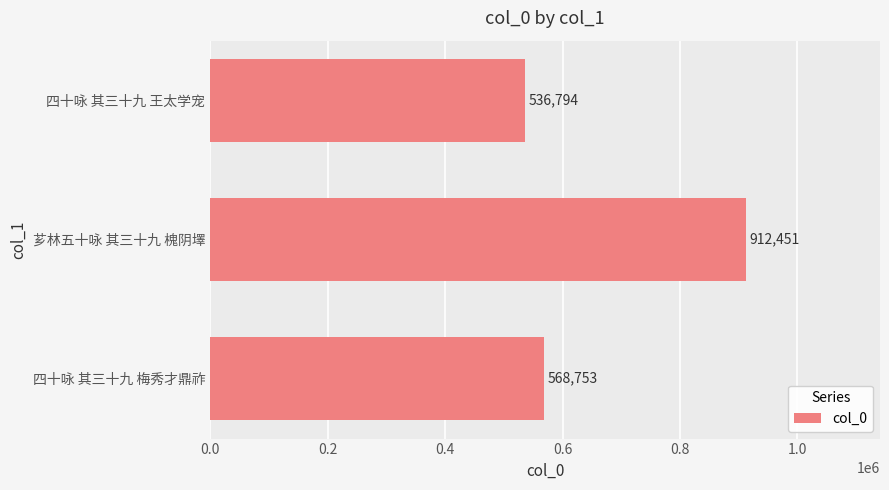

What is the difference between the maximum and minimum values?

375657